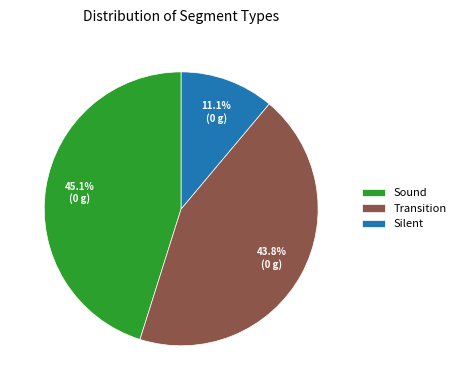

Is Silent the majority of the pie?

No